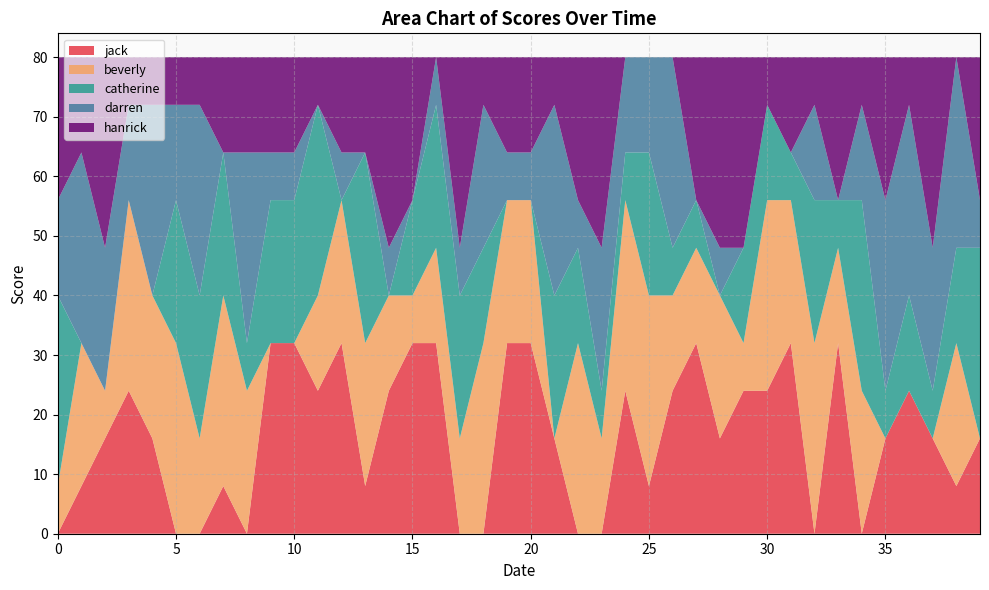

Reading left to right, transcribe all the data shown in this chart.

jack: 0	8	16	24	16	0	0	8	0	32	32	24	32	8	24	32	32	0	0	32	32	16	0	0	24	8	24	32	16	24	24	32	0	32	0	16	24	16	8	16
beverly: 8	24	8	32	24	32	16	32	24	0	0	16	24	24	16	8	16	16	32	24	24	0	32	16	32	32	16	16	24	8	32	24	32	16	24	0	0	0	24	0
catherine: 32	0	0	0	0	24	24	24	8	24	24	32	0	32	0	16	24	24	16	0	0	24	16	8	8	24	8	8	0	16	16	8	24	8	32	8	16	8	16	32
darren: 16	32	24	16	32	16	32	0	32	8	8	0	8	0	8	0	8	8	24	8	8	32	8	24	16	16	32	0	8	0	0	0	16	0	16	32	32	24	32	8
hanrick: 24	16	32	8	8	8	8	16	16	16	16	8	16	16	32	24	0	32	8	16	16	8	24	32	0	0	0	24	32	32	8	16	8	24	8	24	8	32	0	24